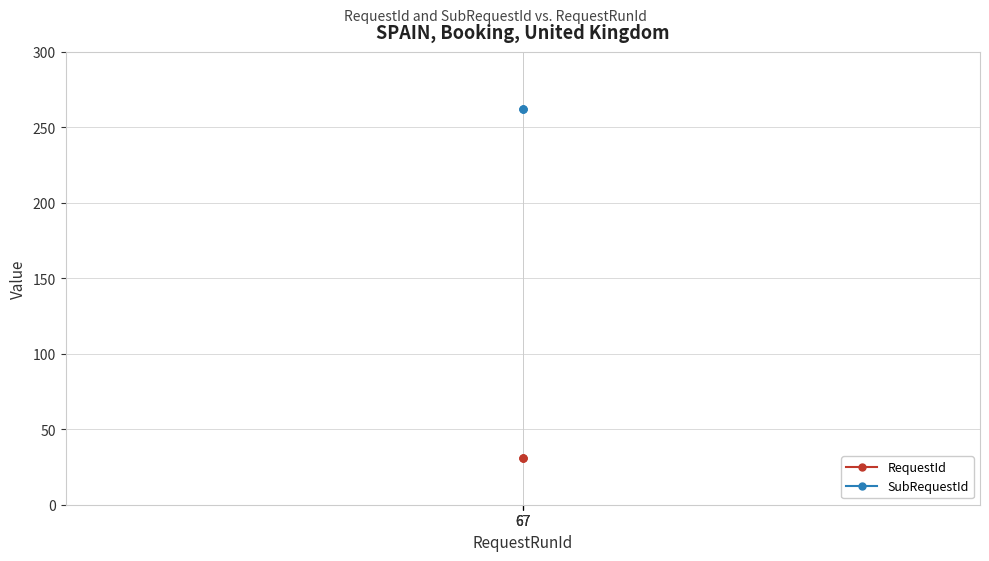

What are all the series names shown in the legend?

RequestId, SubRequestId